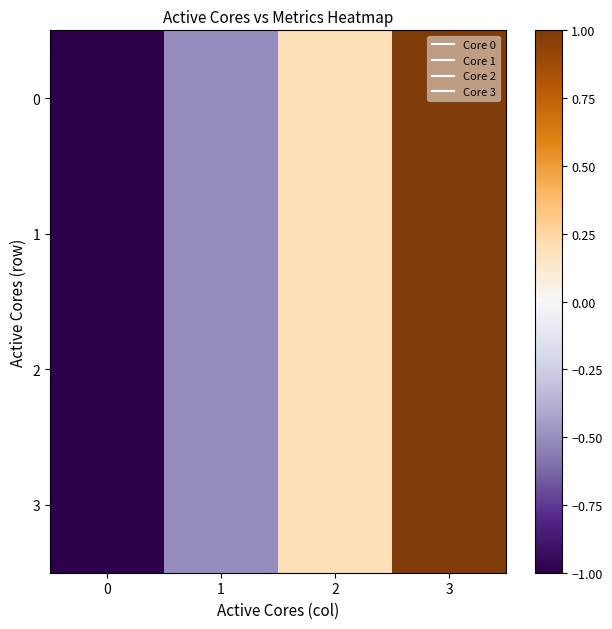

Reading left to right, extract all data points from this chart.

0: 0=-1.0	1=-0.5	2=0.2	3=1.0
1: 0=-1.0	1=-0.5	2=0.2	3=1.0
2: 0=-1.0	1=-0.5	2=0.2	3=1.0
3: 0=-1.0	1=-0.5	2=0.2	3=1.0